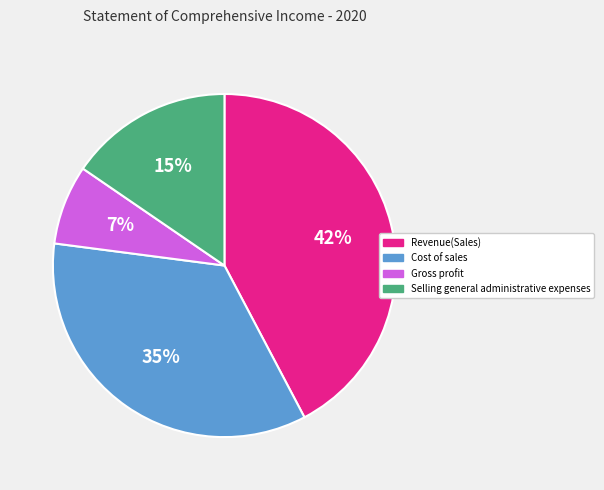

Count the number of slices in the pie.

4